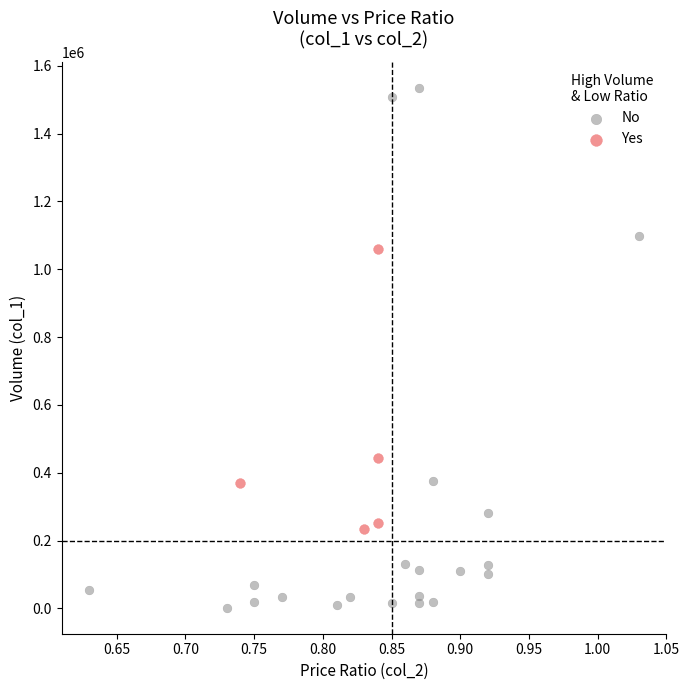

Which series reaches the maximum Y coordinate?

No